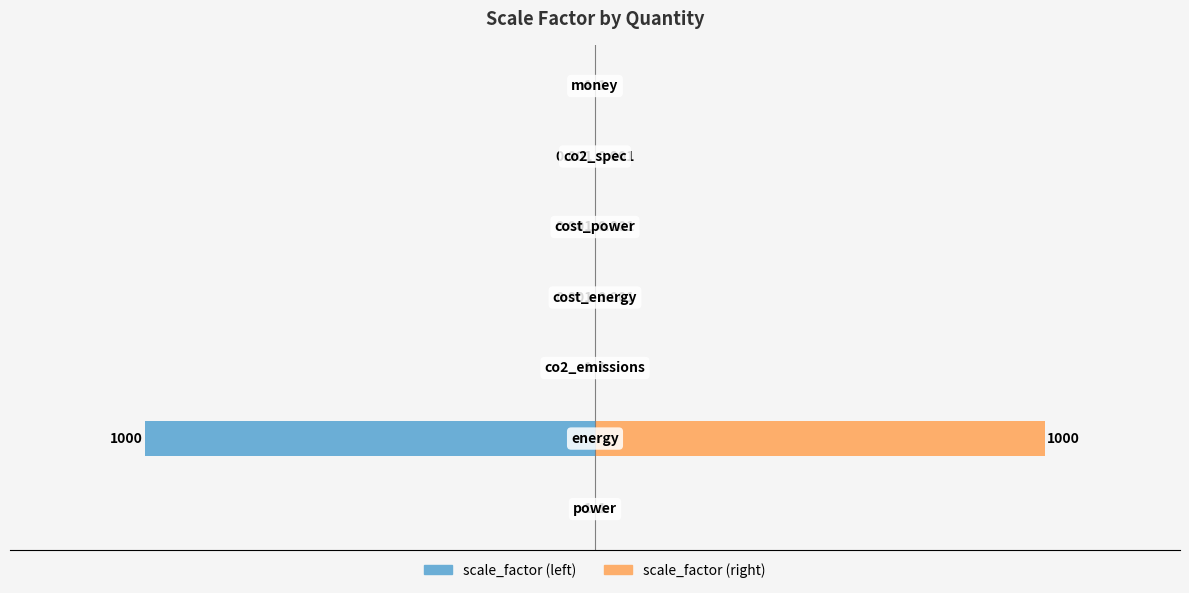

Is the value of scale_factor (right) at −1000 greater than the value of scale_factor (left) at −1500?

Yes